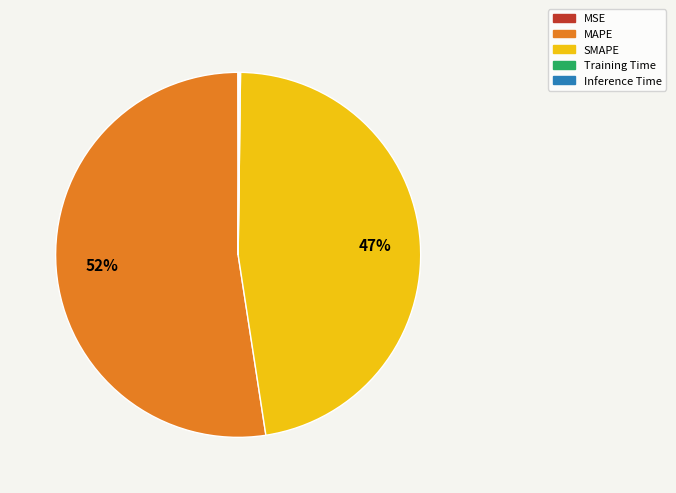

True or false: SMAPE accounts for 54% of the total.

False